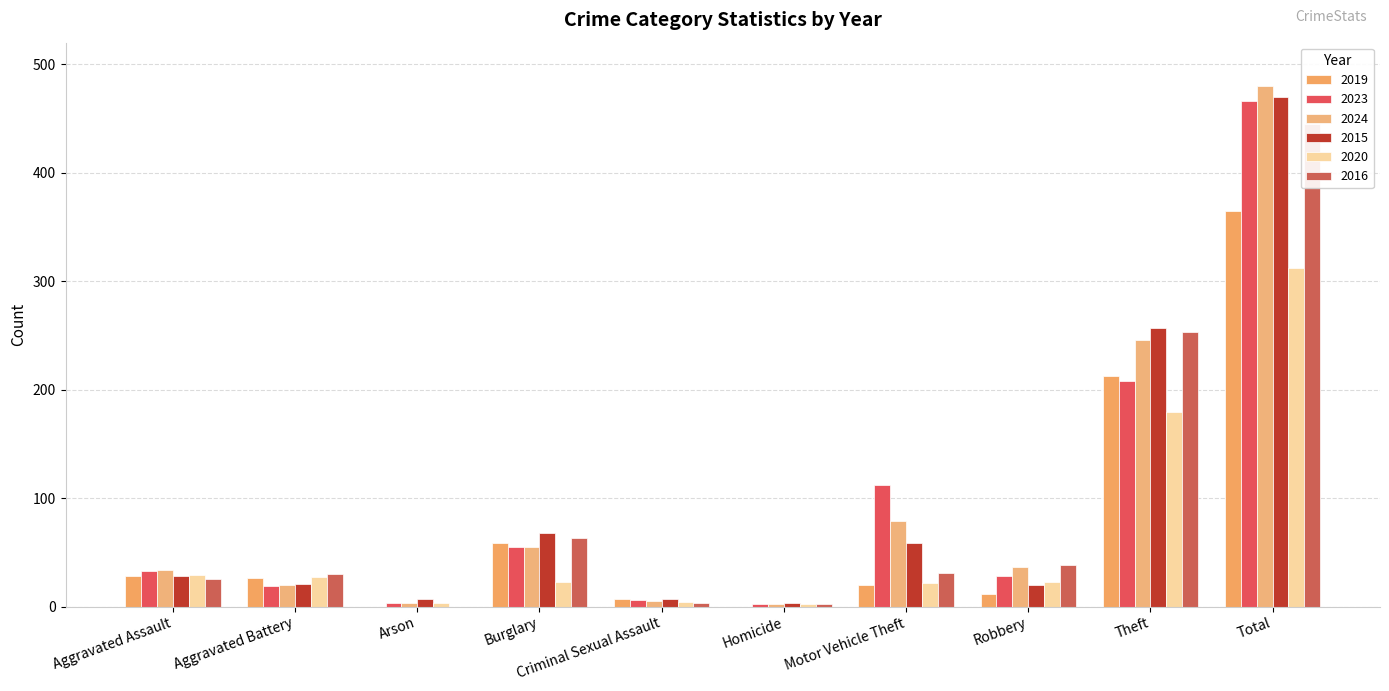

What position from the right is Burglary?

7